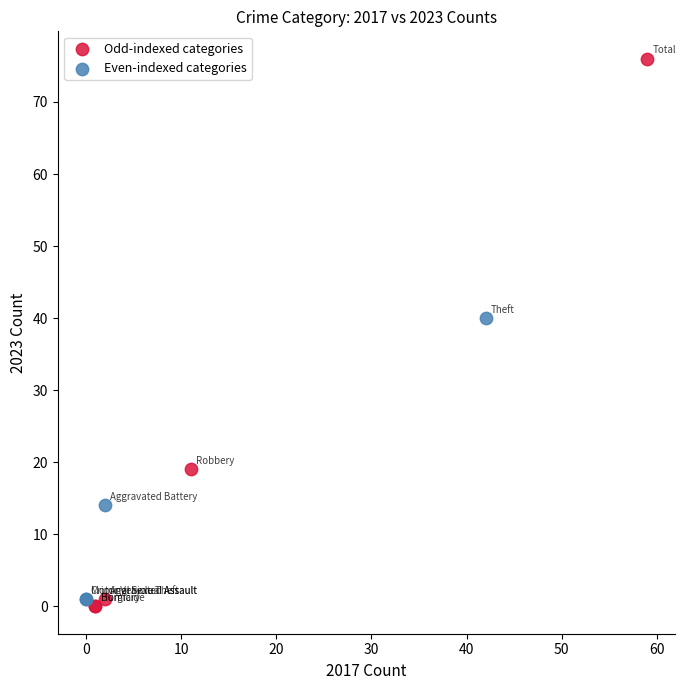

Which series has the largest Y range (max minus min)?

Odd-indexed categories